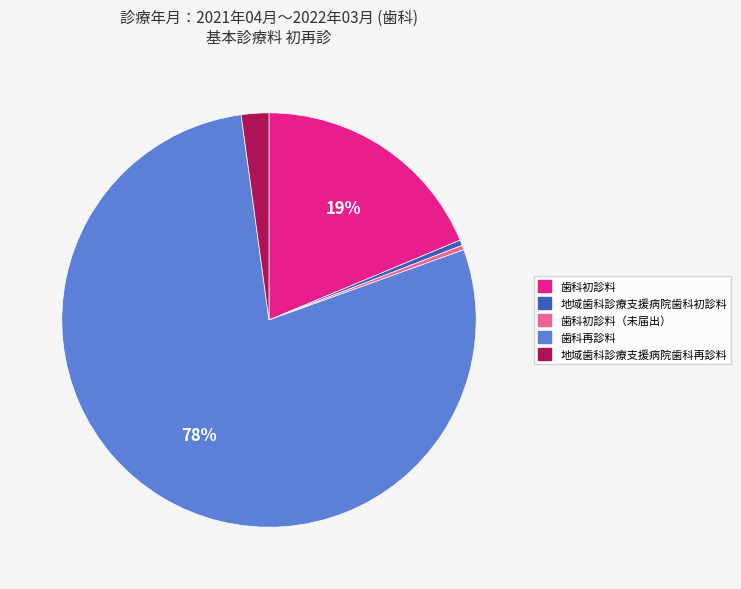

To the nearest percent, what is the average slice percentage?

20%